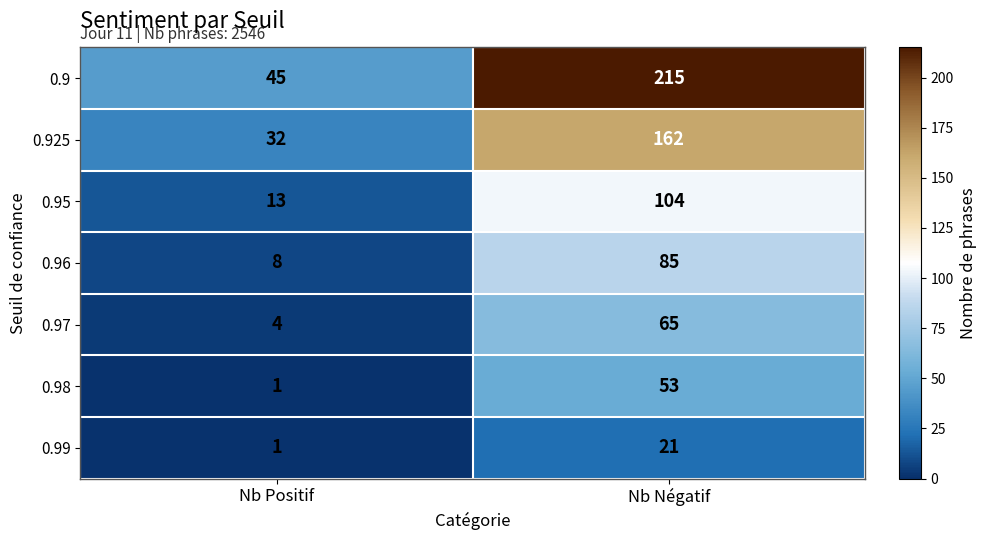

Reading right to left, what are all the values shown in this chart?

0.9: Nb Négatif=215	Nb Positif=45
0.925: Nb Négatif=162	Nb Positif=32
0.95: Nb Négatif=104	Nb Positif=13
0.96: Nb Négatif=85	Nb Positif=8
0.97: Nb Négatif=65	Nb Positif=4
0.98: Nb Négatif=53	Nb Positif=1
0.99: Nb Négatif=21	Nb Positif=1